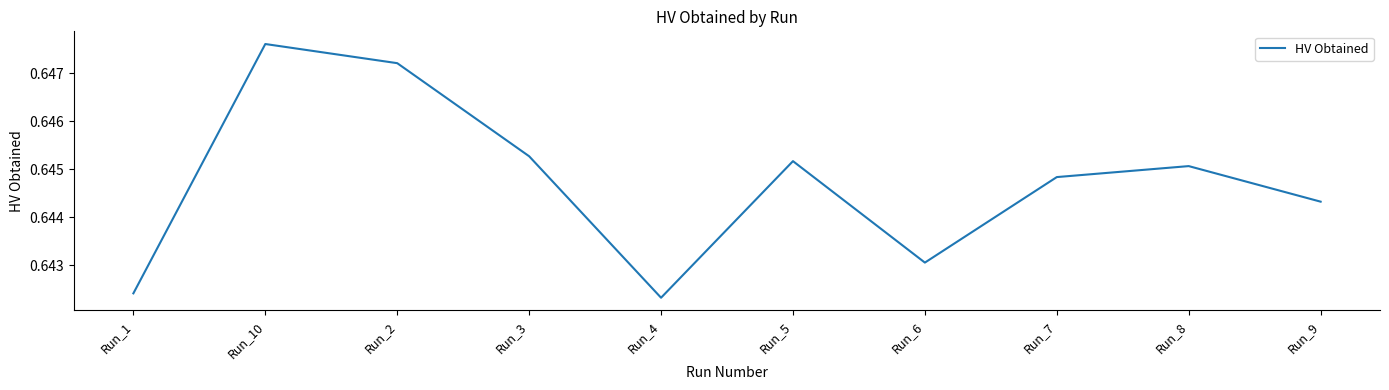

The chart shows a value of 0.9 at Run_5. True or false?

False